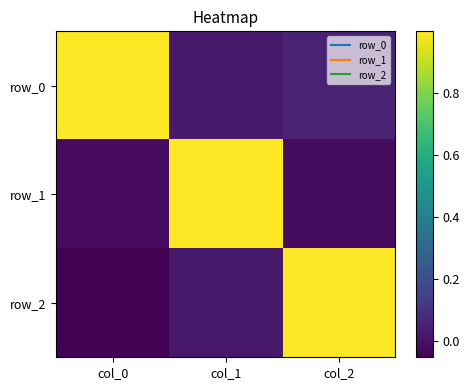

Which category has the lowest value across all series?

col_0